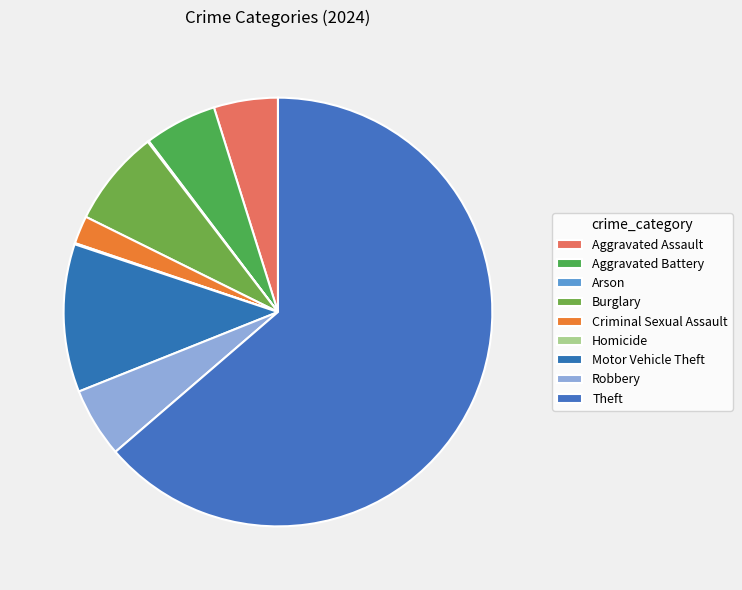

Does Arson account for over 50% of the chart?

No